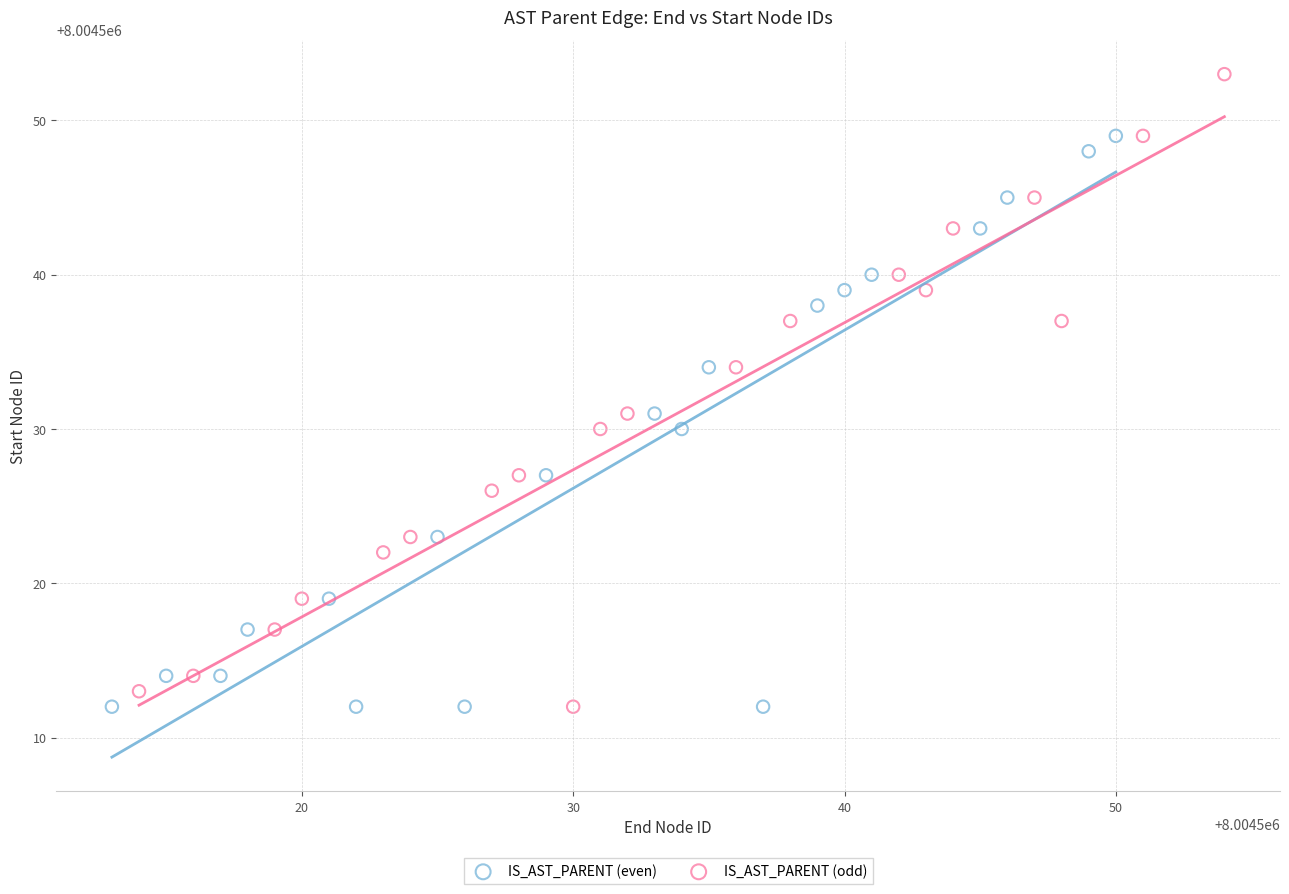

Which series has the largest Y range (max minus min)?

IS_AST_PARENT (odd)